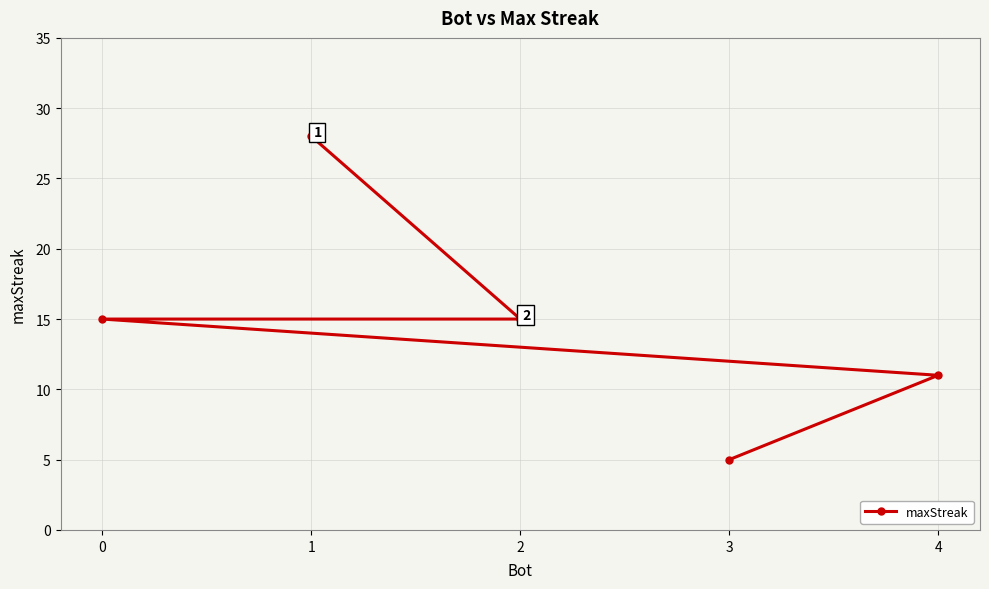

True or false: the data has more than 0 interior local peaks.

False